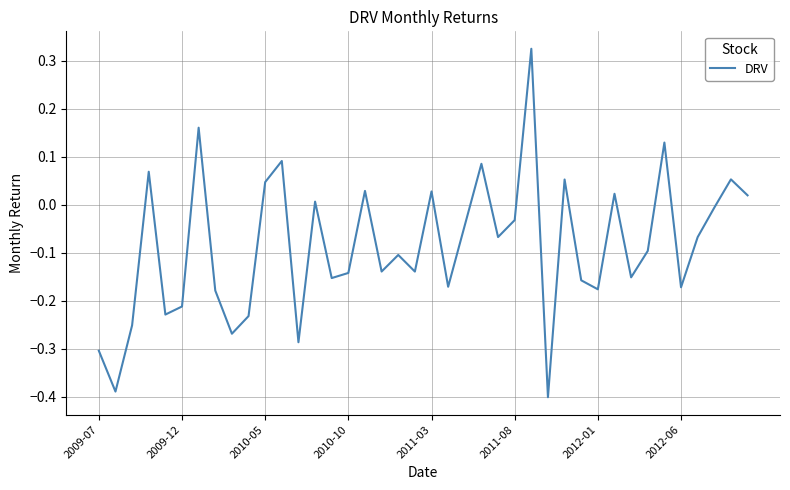

What is the difference between the maximum and minimum values?

0.7